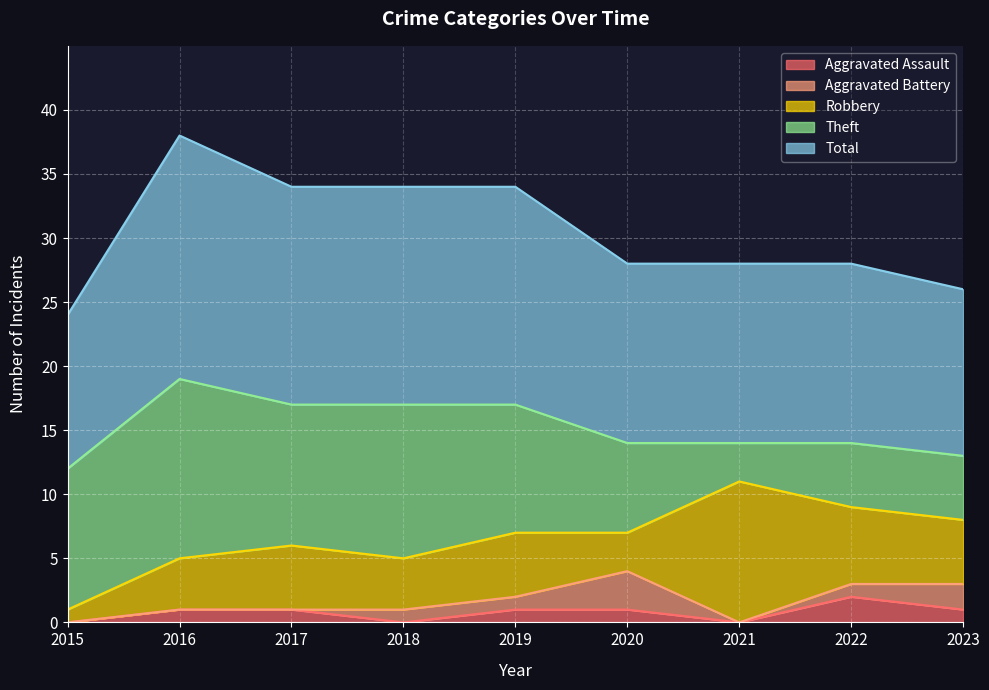

At which category does Robbery reach its first local valley?

2018